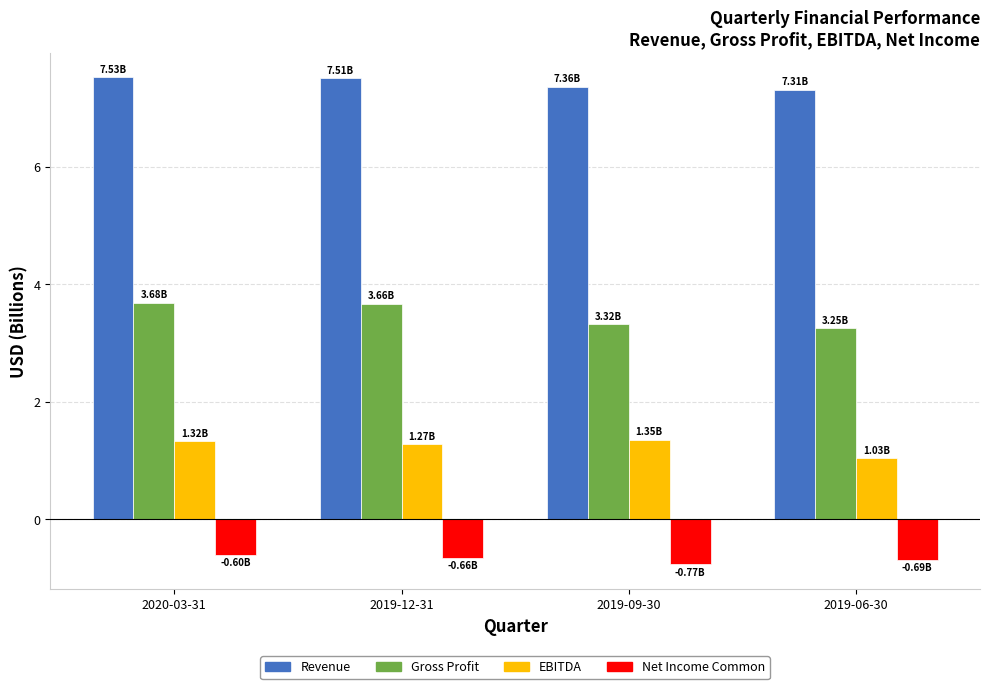

Is it true that EBITDA equals 1.3 at 2020-03-31?

True